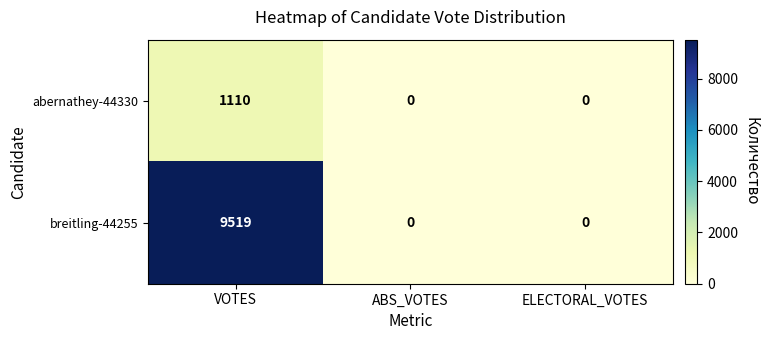

How many series are shown in this chart?

2